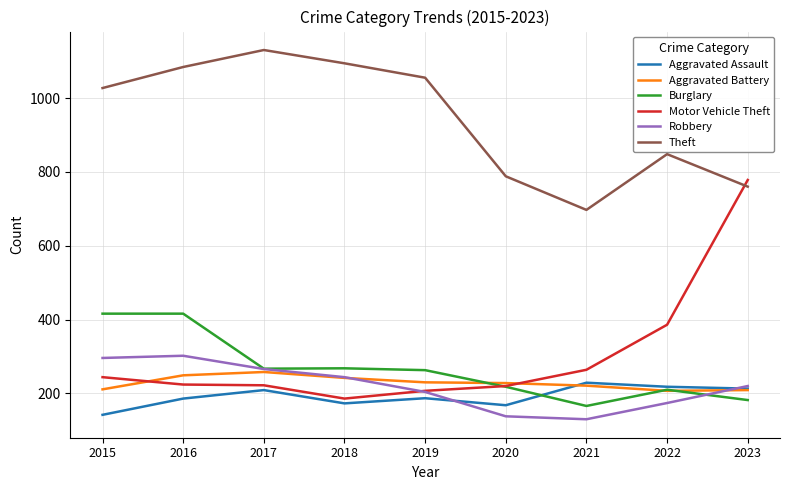

Is it true that Aggravated Battery equals 149 at 2020?

False